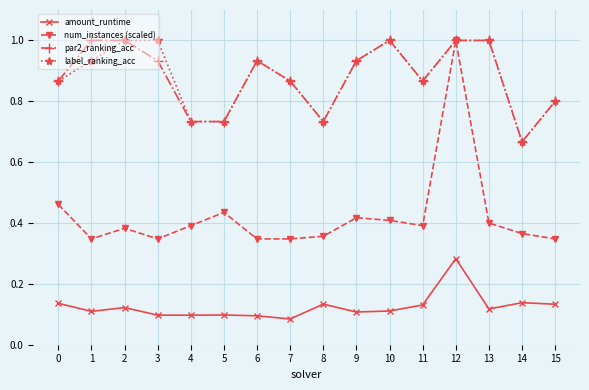

What is the value of the label_ranking_acc point at the 16th from the left?

0.8